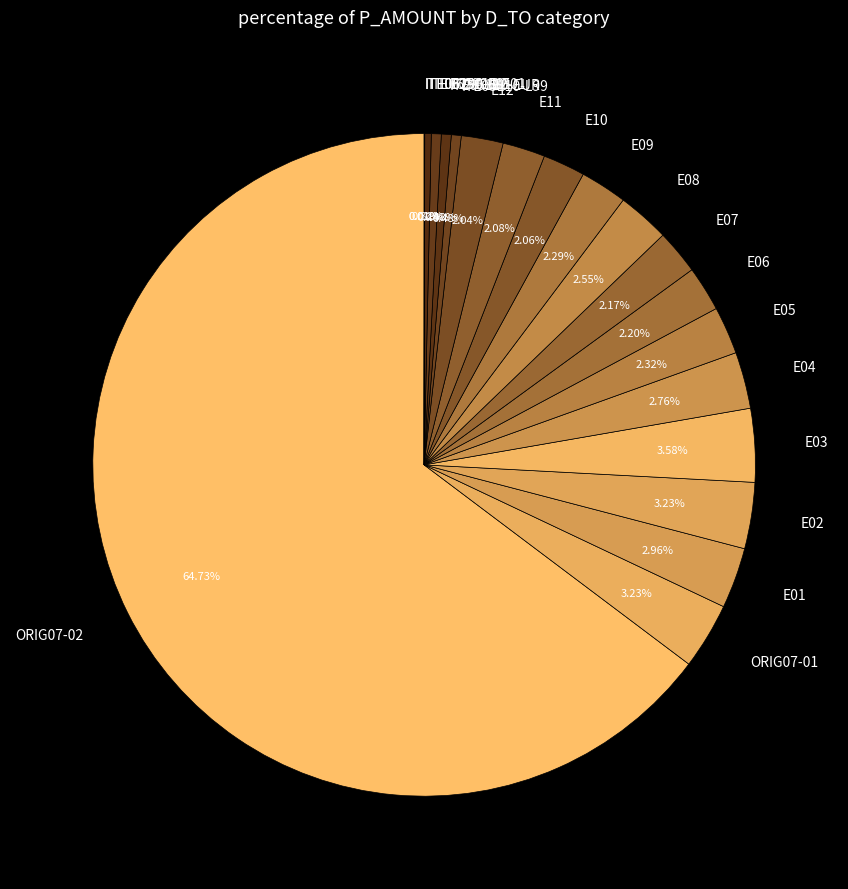

Which slice is the largest?

ORIG07-02